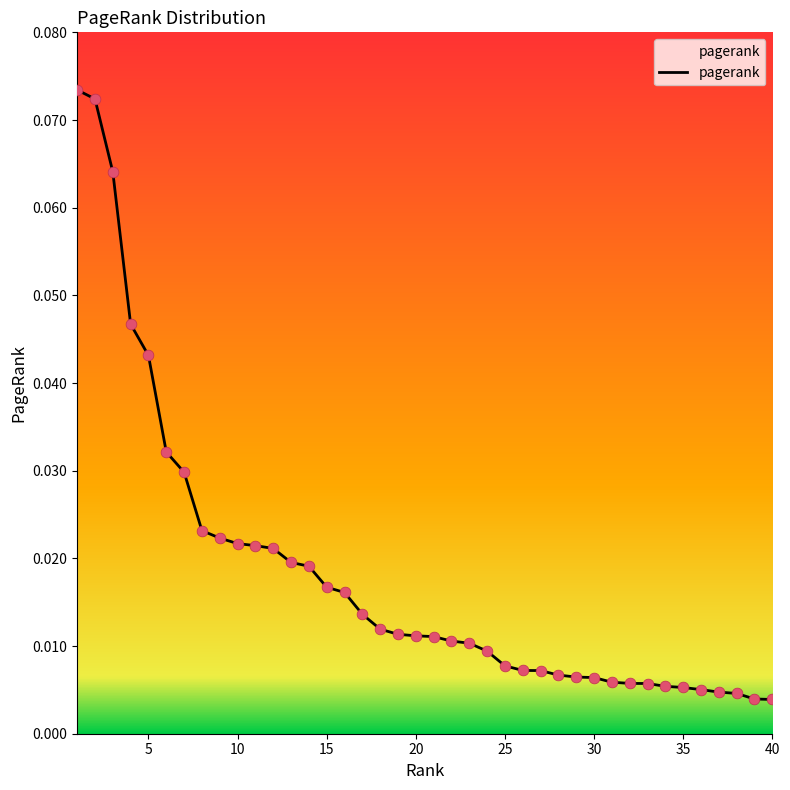

How many lines are shown in the chart?

1